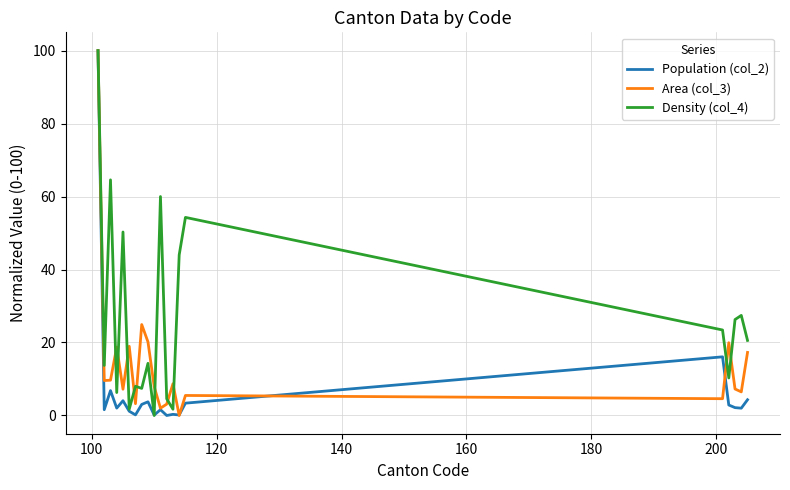

Does the chart have visible grid lines?

Yes